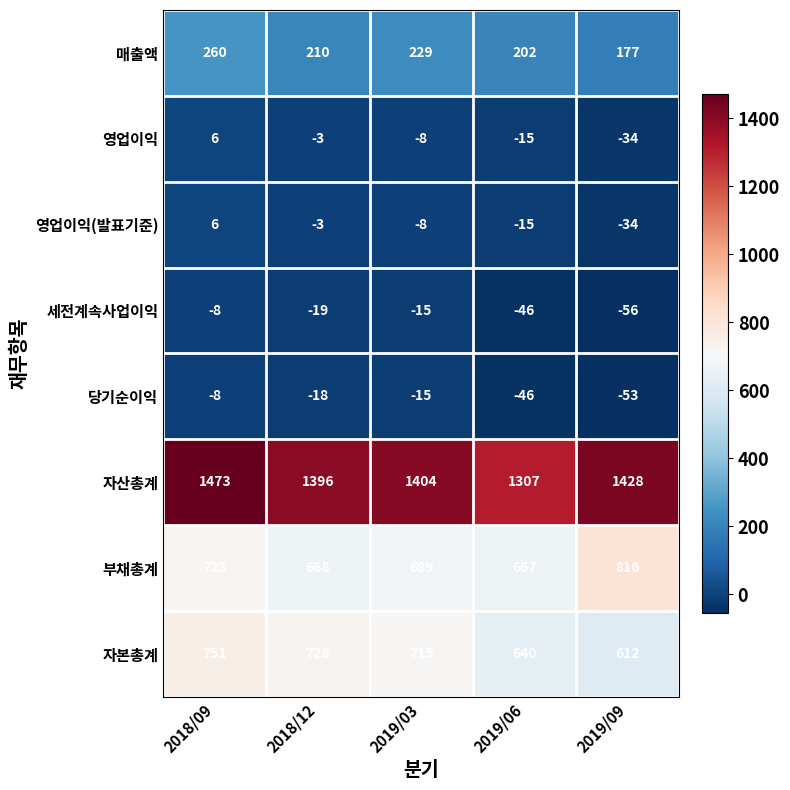

At which category does the chart reach its minimum across all series?

2019/09